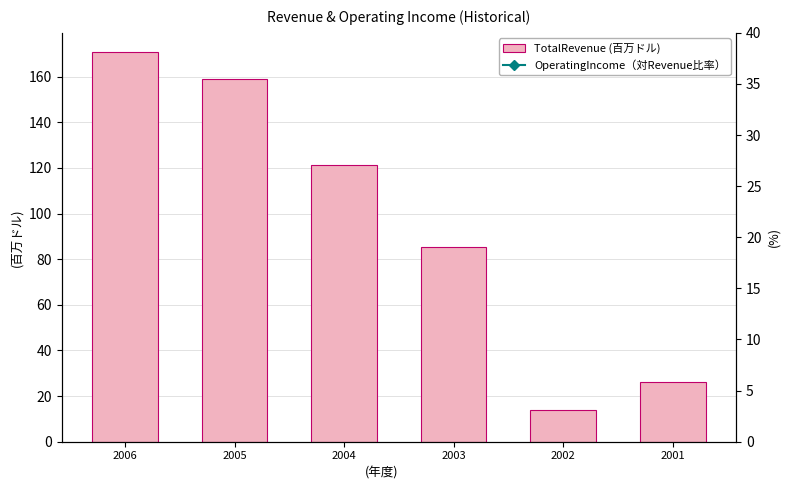

At which label is TotalRevenue closest to 92?

2003